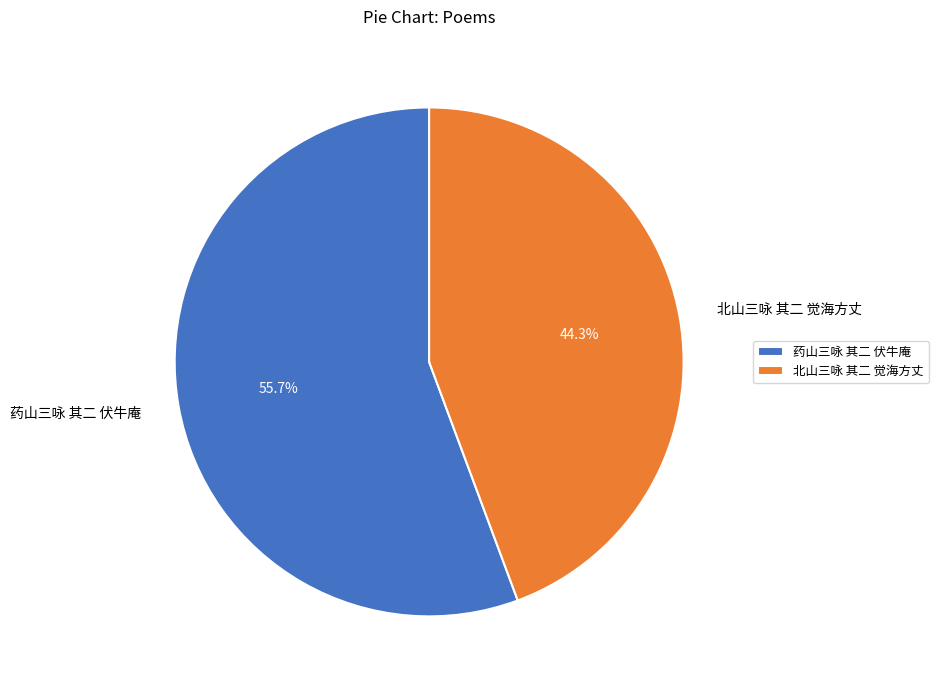

The 药山三咏 其二 伏牛庵 slice represents 56% of the pie. True or false?

True